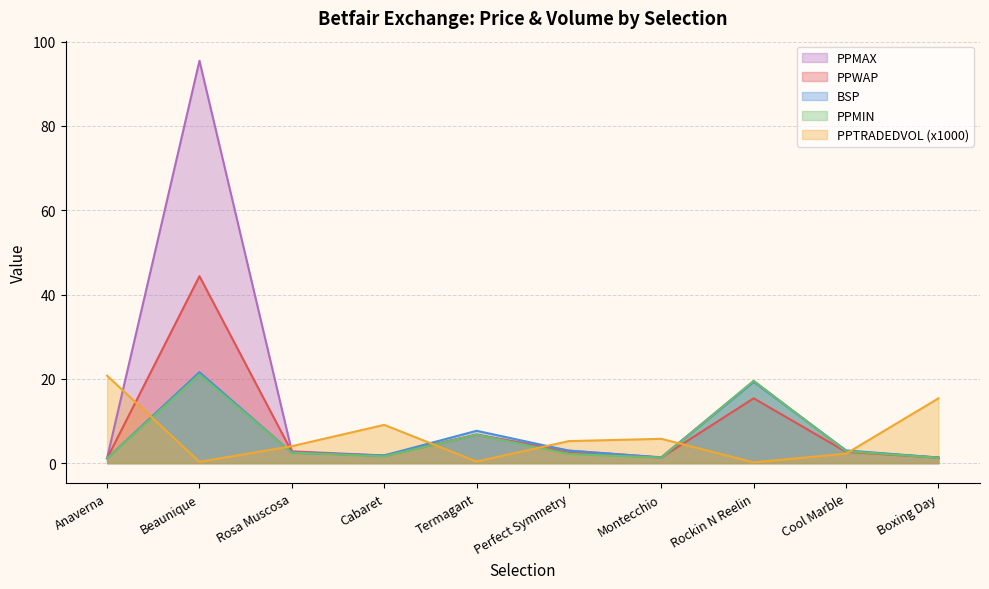

How many lines are shown in the chart?

5